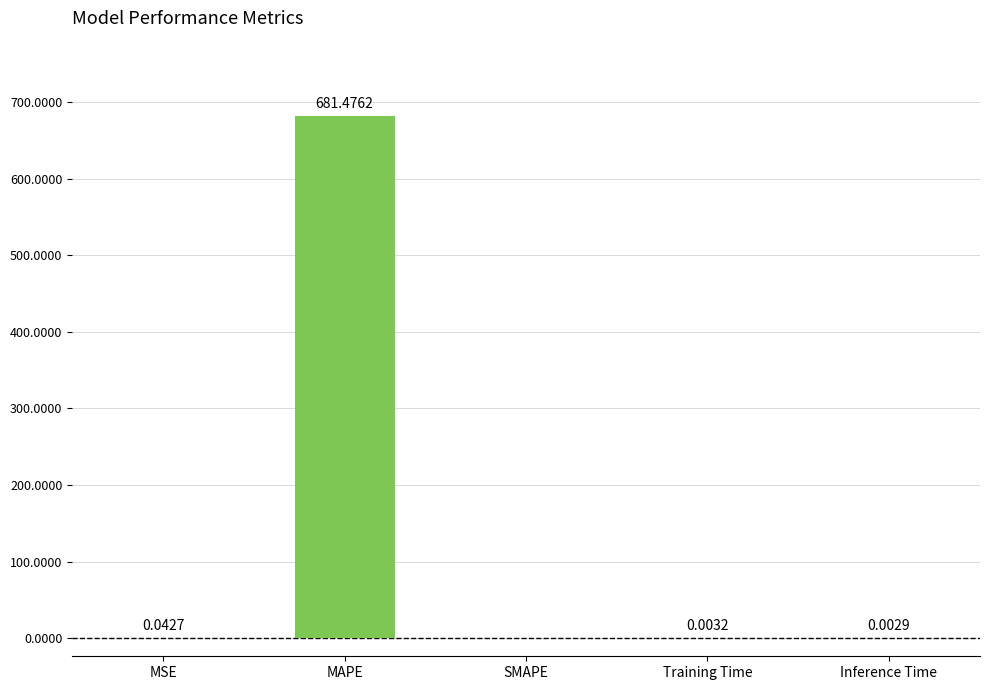

What is the average value?

136.3